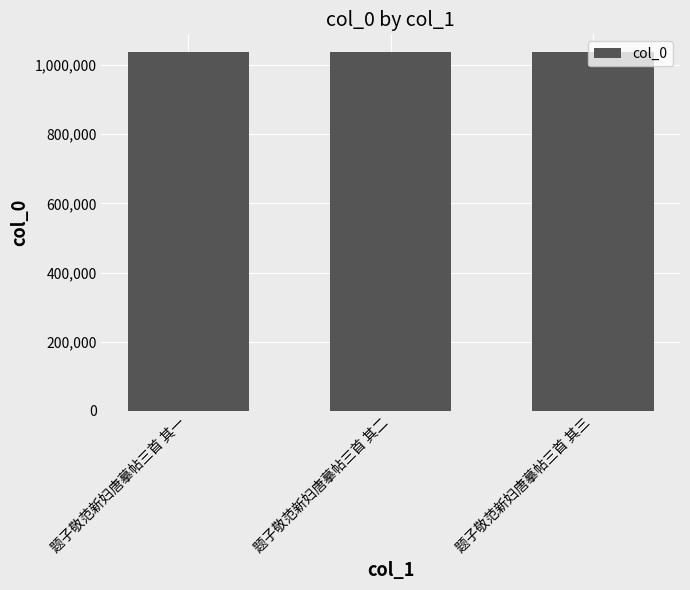

Approximately how many times larger is the value at 题子敬范新妇唐摹帖三首 其三 compared to 题子敬范新妇唐摹帖三首 其一?

1.0